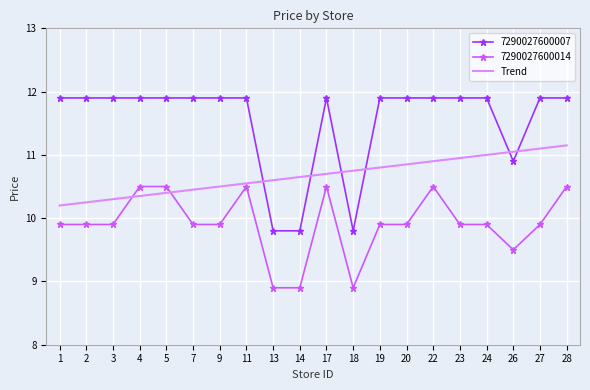

True or false: Trend has a value of 10.9 at 22.

True